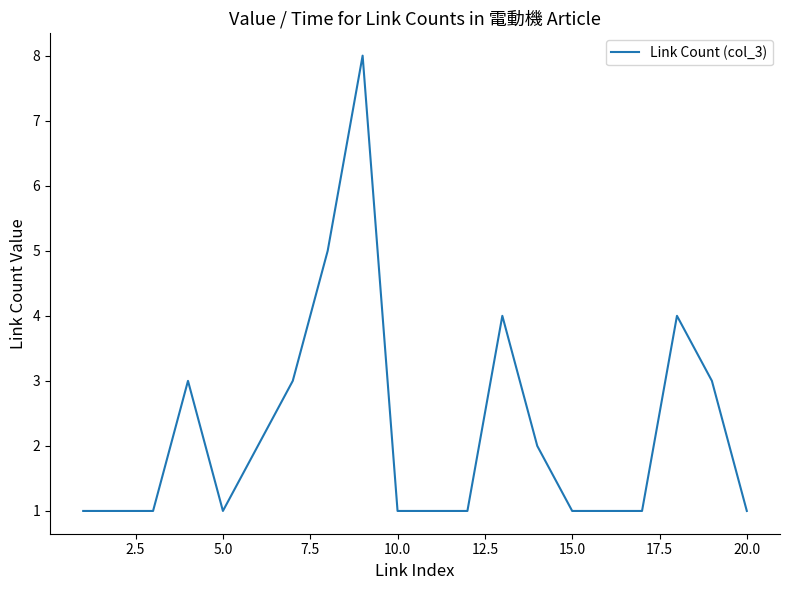

What is the greatest value displayed?

8